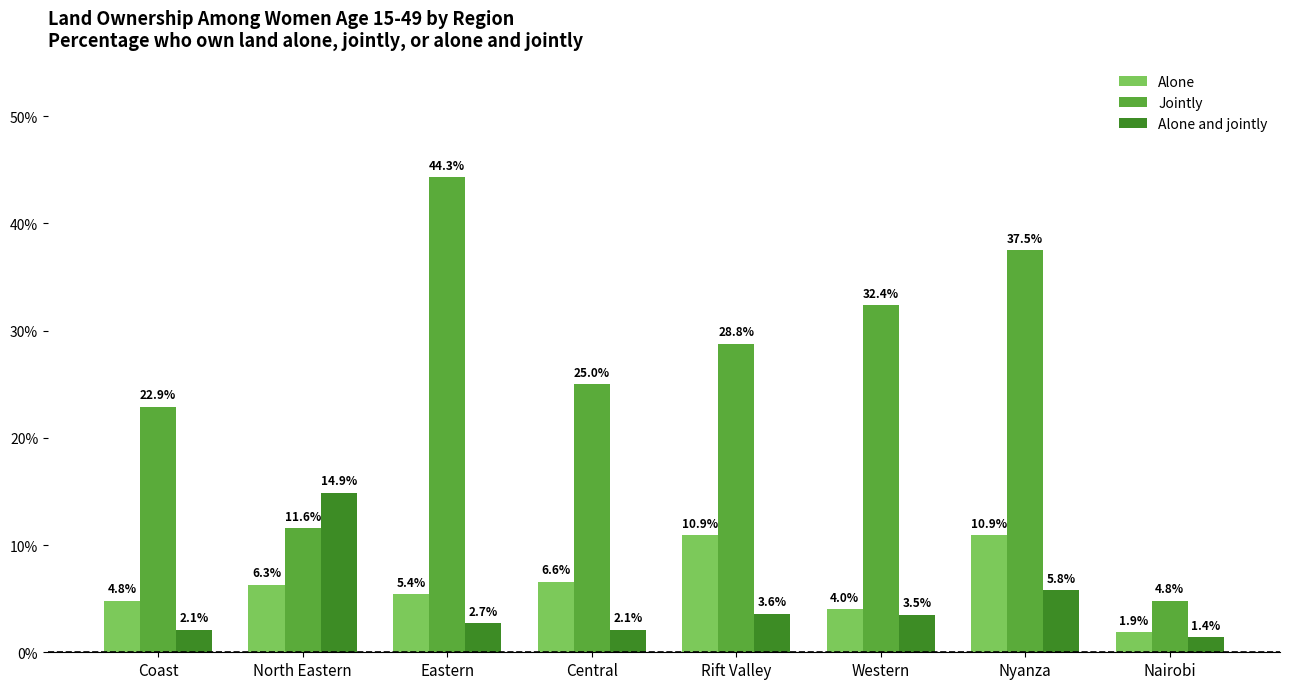

List the series in order of their peak value, lowest first.

Alone, Alone and jointly, Jointly